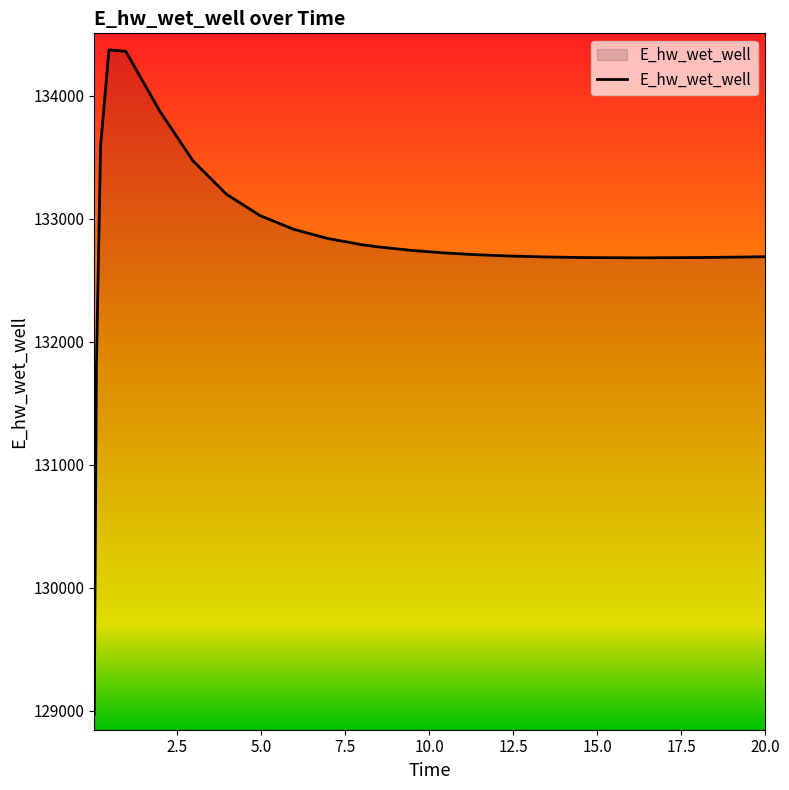

What is the smallest value displayed?

128975.5